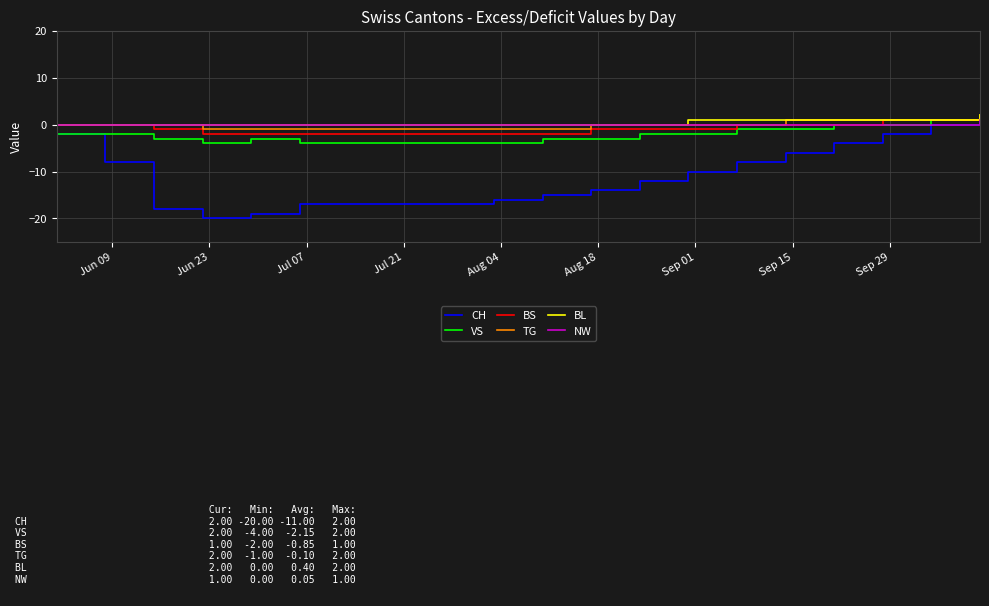

What is the minimum value shown in the chart?

-20